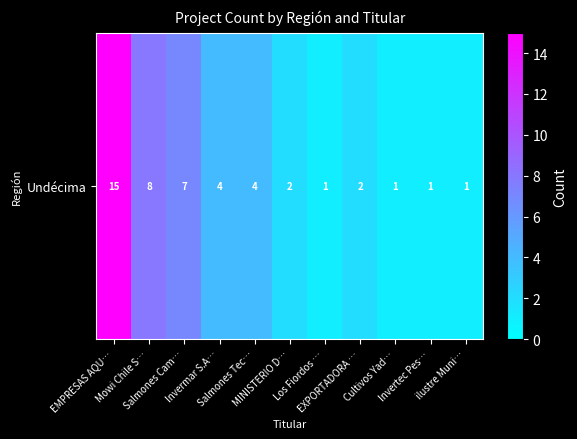

The chart shows a value of 2 at MINISTERIO D…. True or false?

True